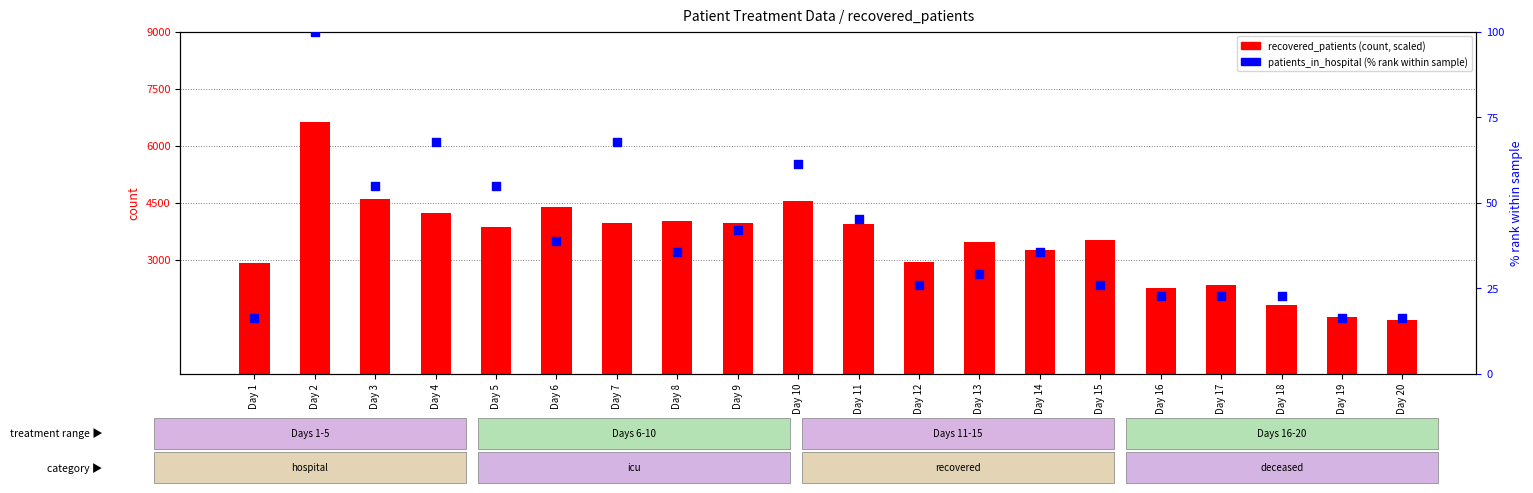

Is the value of recovered_patients at Day 7 greater than the value of patients_in_hospital (% rank) at Day 6?

Yes